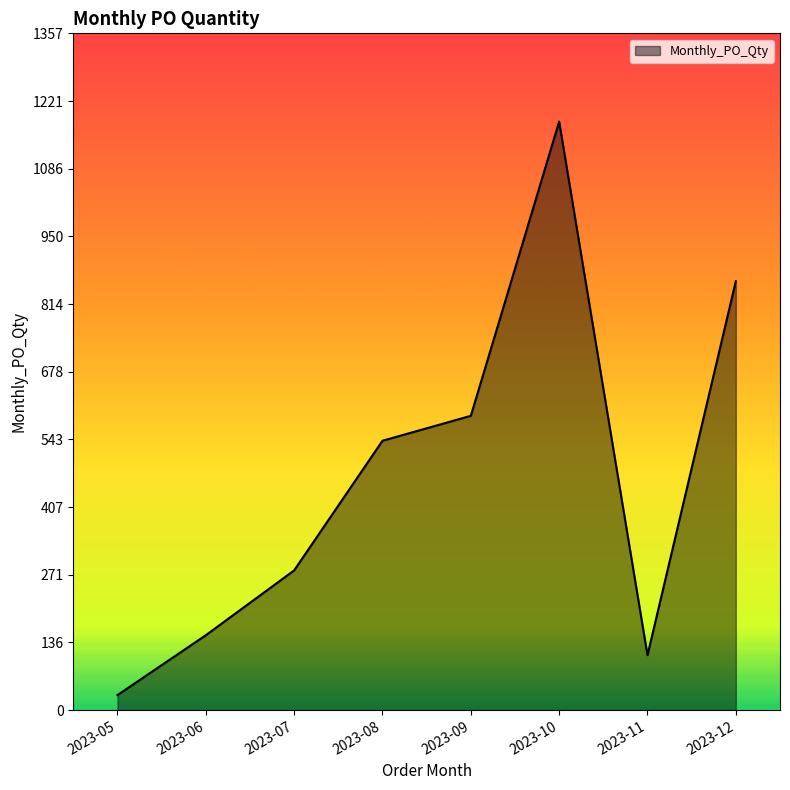

What value does the data have at 2023-07?

280